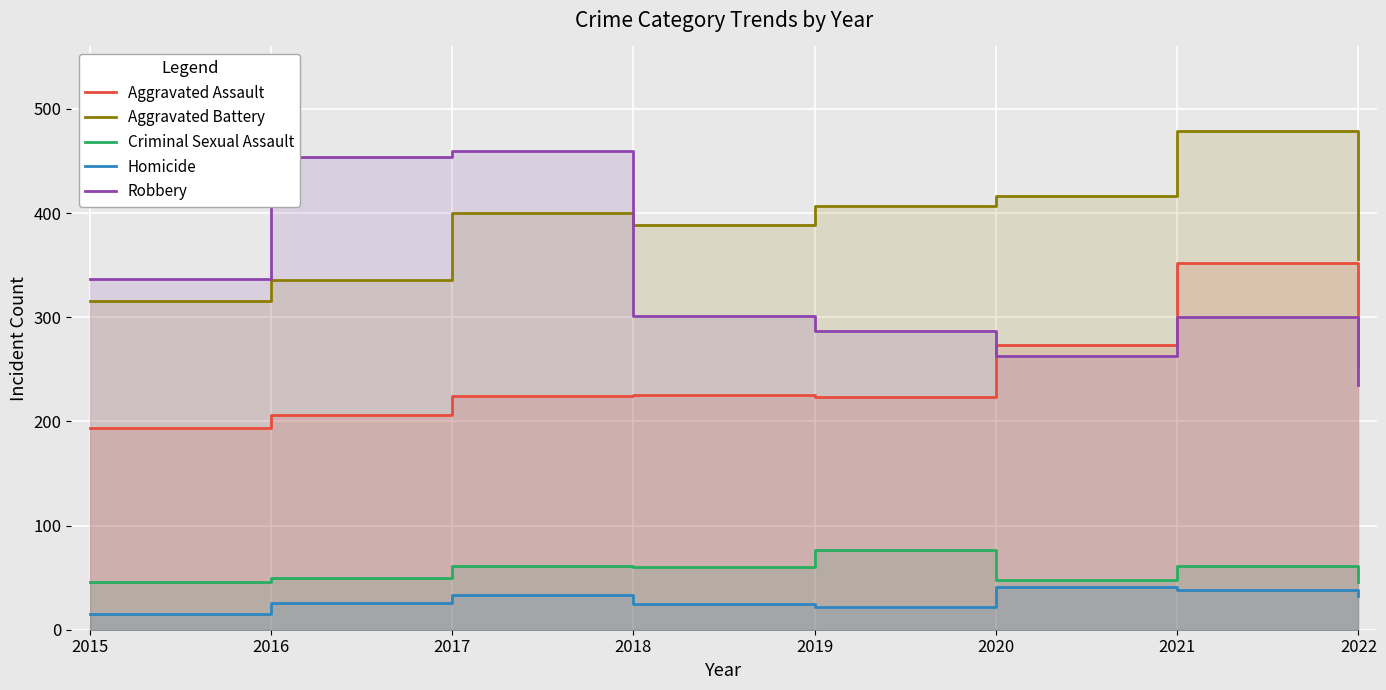

The value of Aggravated Battery at 2018 is 389. True or false?

True